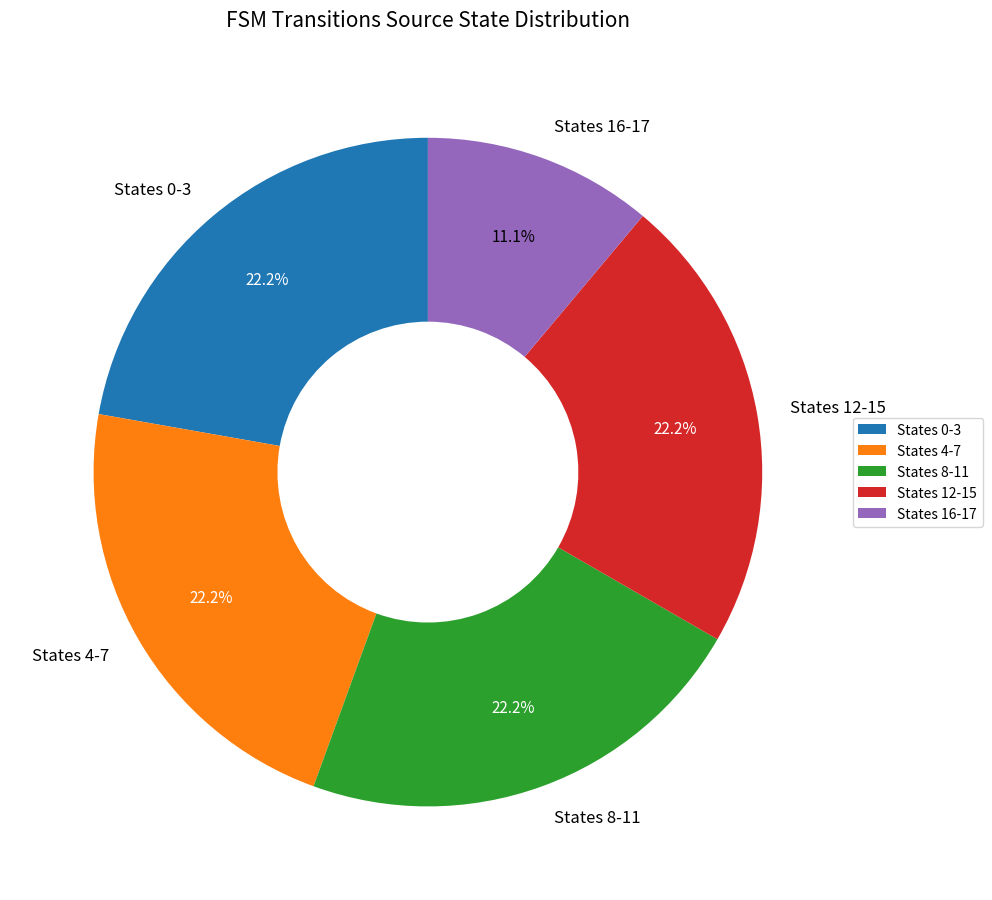

What is the smallest slice in the pie chart?

States 16-17